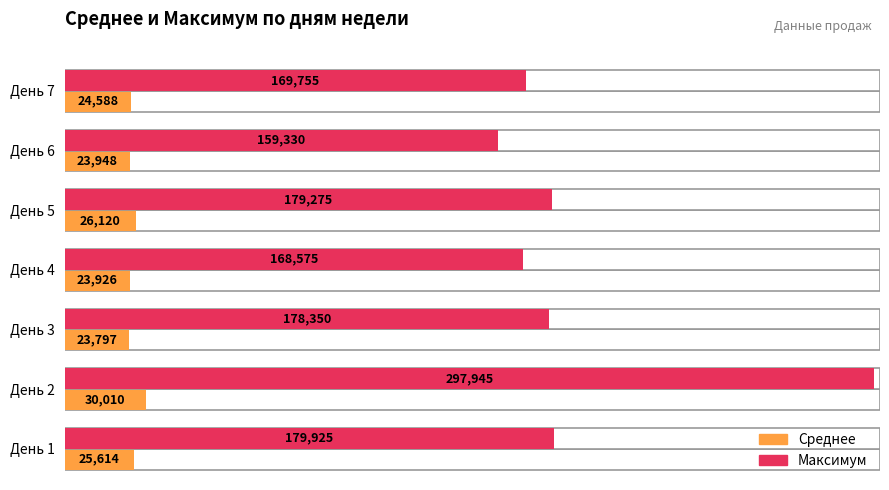

The Максимум series shows 169755.0 at 7. True or false?

True